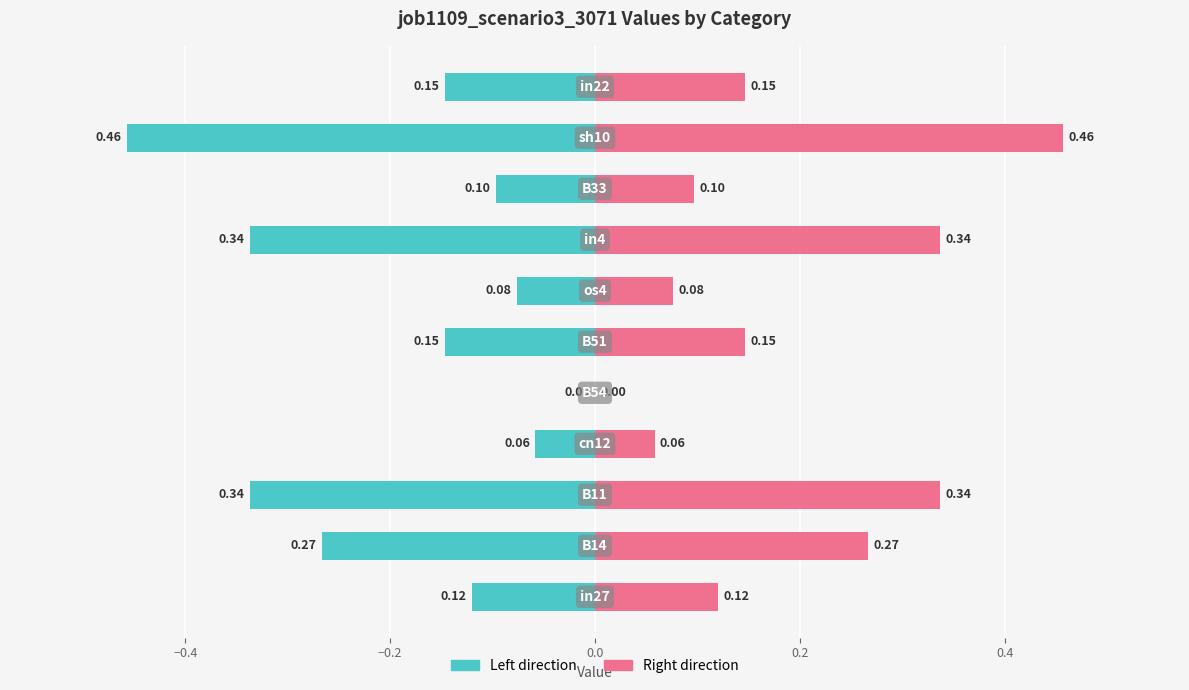

Reading left to right, what are all the values shown in this chart?

job1109_scenario3_3071 (left): -0.1	-0.3	-0.3	-0.1	0.0	-0.1	-0.1	-0.3	-0.1	-0.5	-0.1
job1109_scenario3_3071 (right): 0.1	0.3	0.3	0.1	0.0	0.1	0.1	0.3	0.1	0.5	0.1